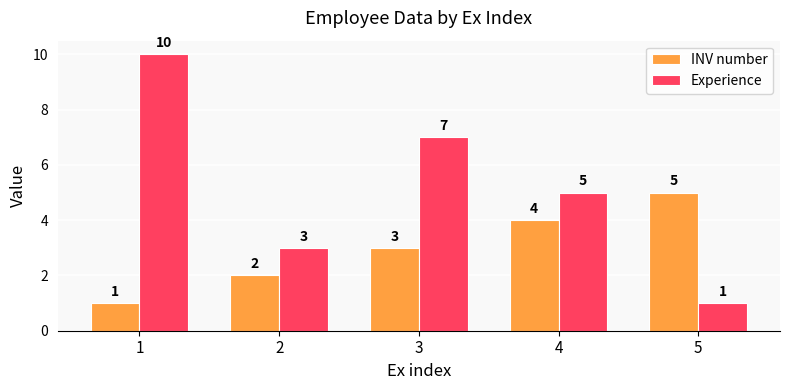

Reading left to right, extract all data points from this chart.

INV number: 1	2	3	4	5
Experience: 10	3	7	5	1